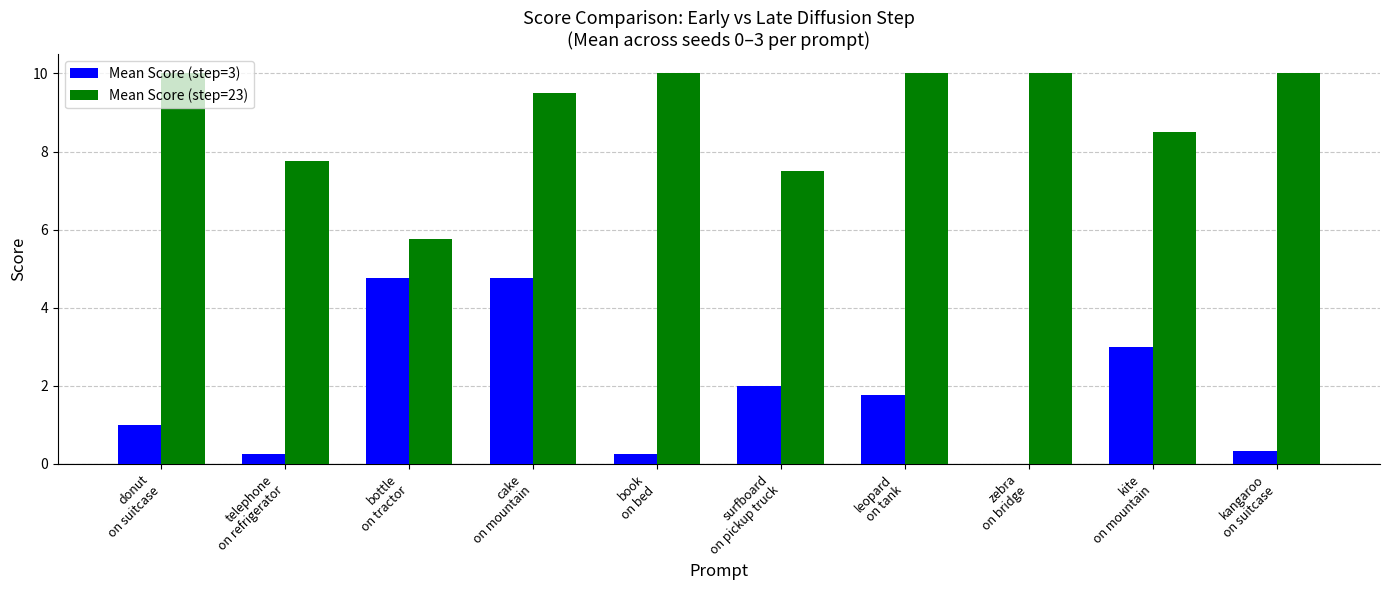

Which series has the largest total across all categories?

Mean Score (step=23)